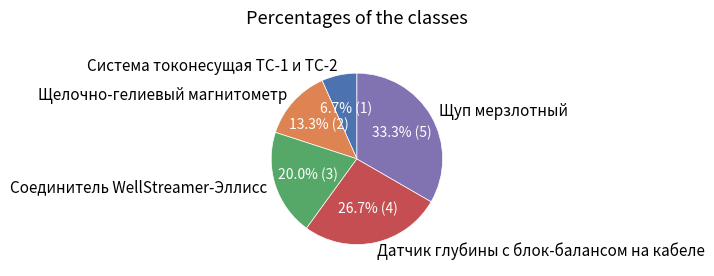

Do Система токонесущая ТС-1 и ТС-2 and Щуп мерзлотный together represent more than half of the pie?

No